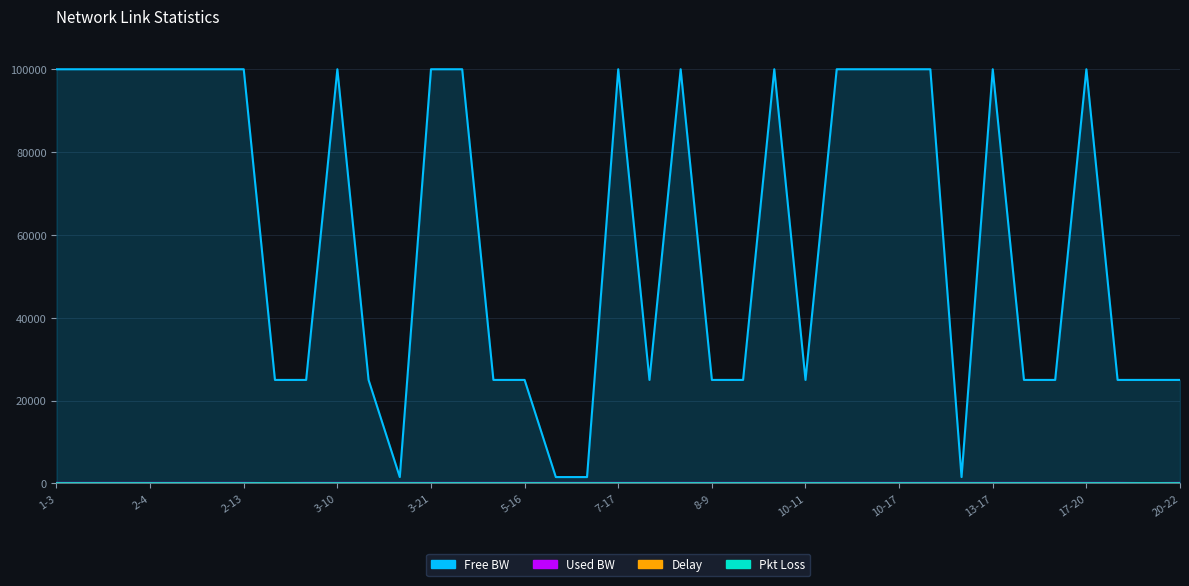

What position from the right is 10-12?

12